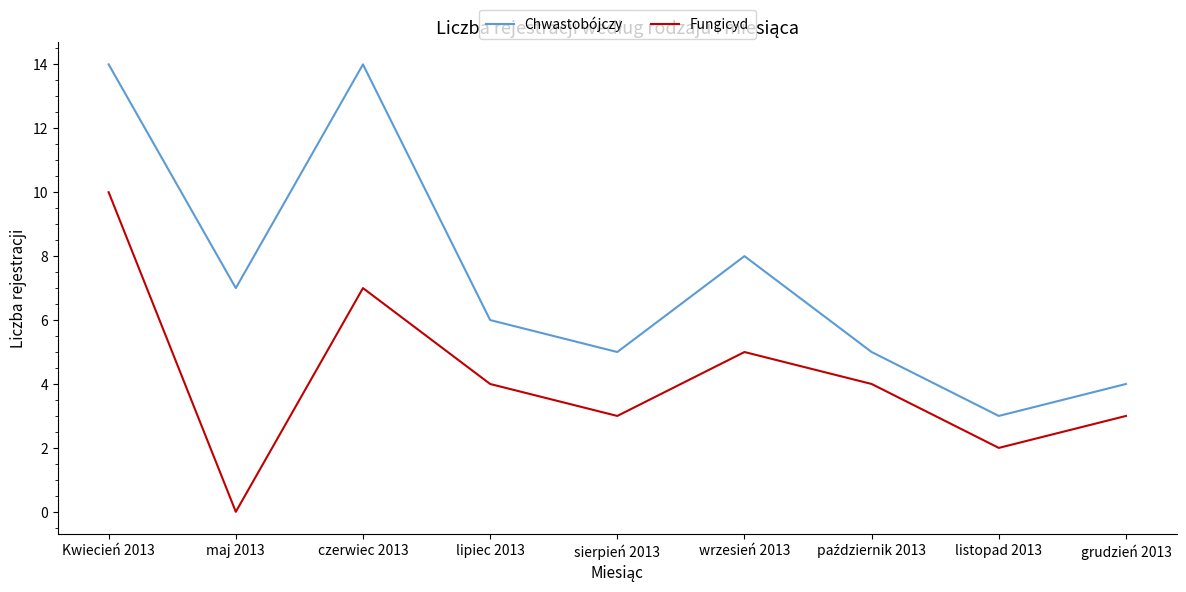

Rank the series by their maximum value, from lowest to highest.

Fungicyd, Chwastobójczy